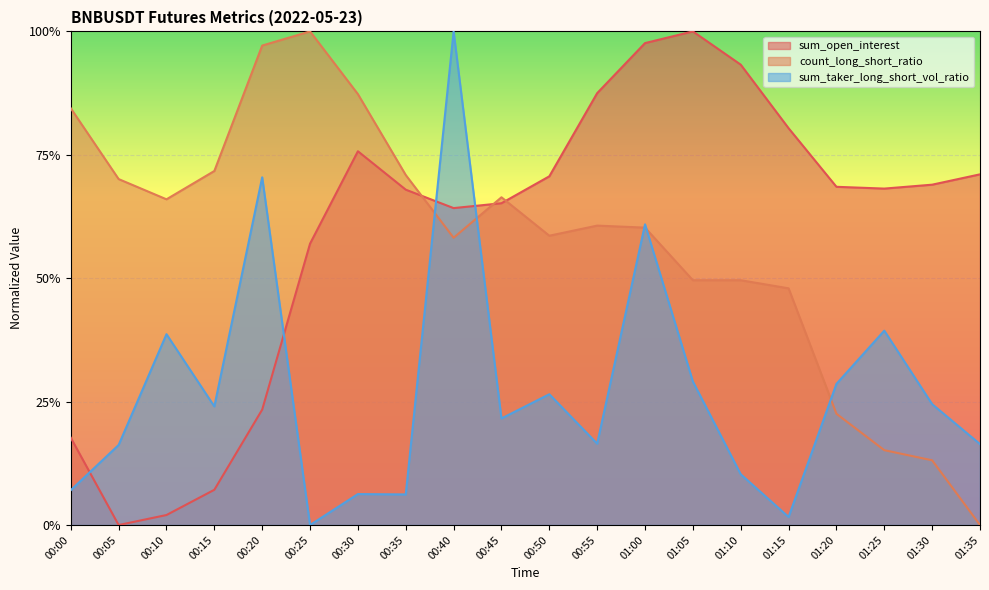

At which category does the chart reach its peak across all series?

01:05